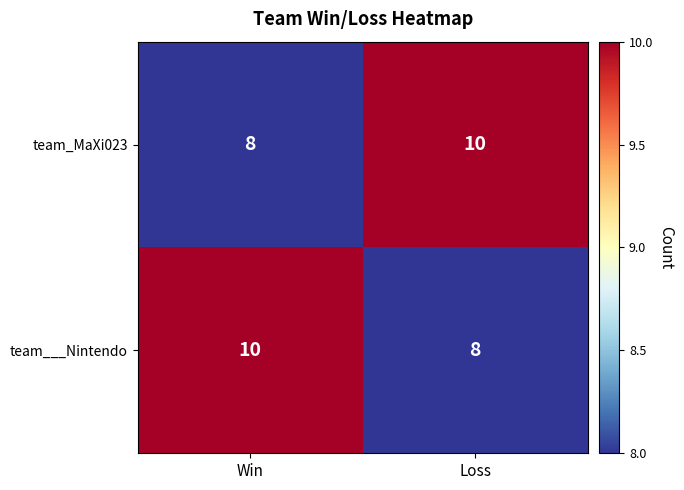

At Loss, list the series in order from largest to smallest.

team_MaXi023, team___Nintendo